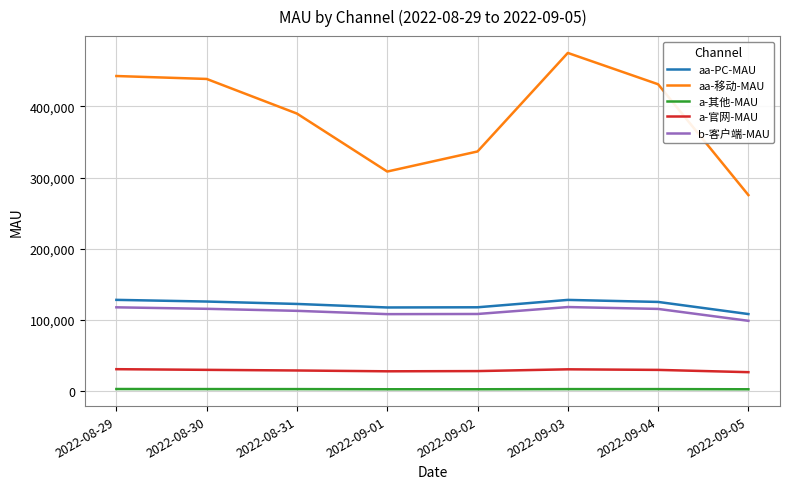

How many lines are shown in the chart?

5